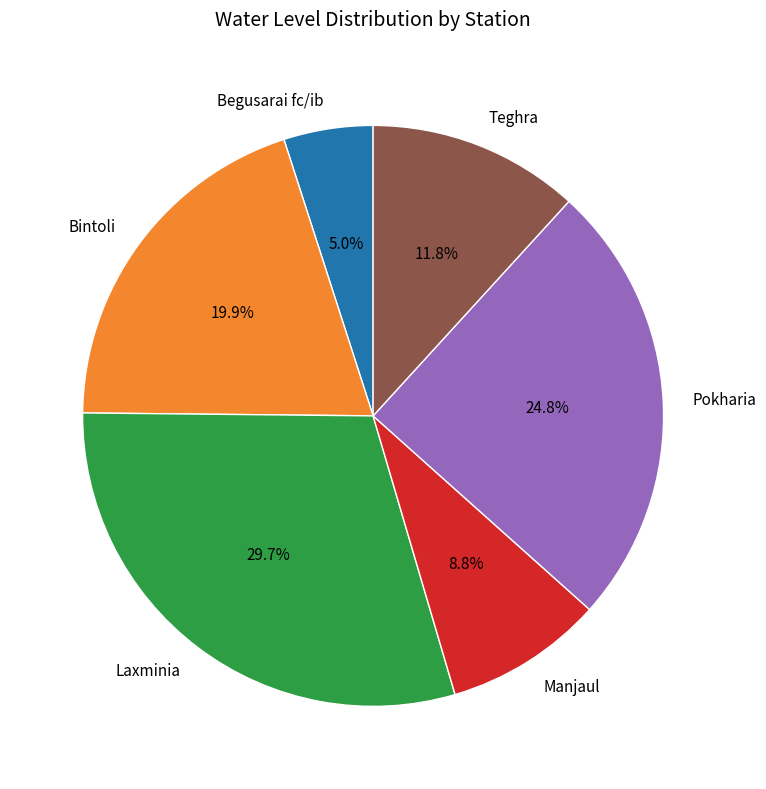

Is there any slice that represents more than half of the pie?

No